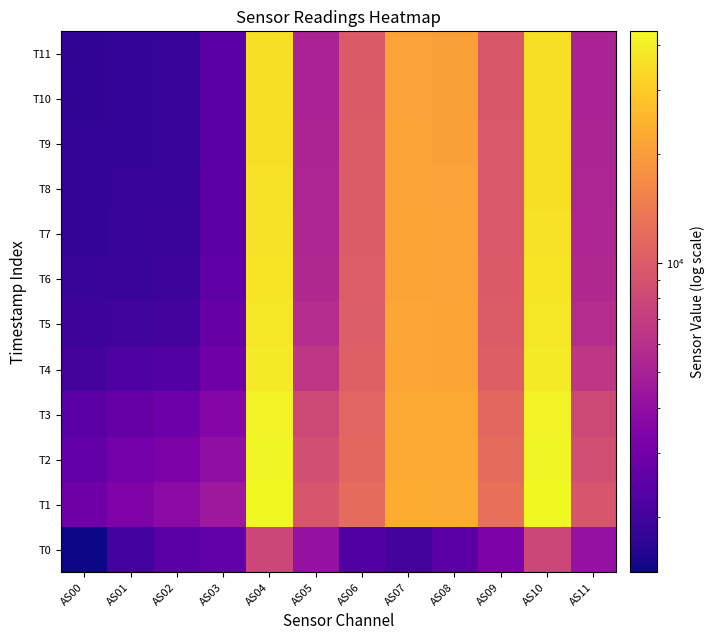

What is the minimum value shown in the chart?

1405